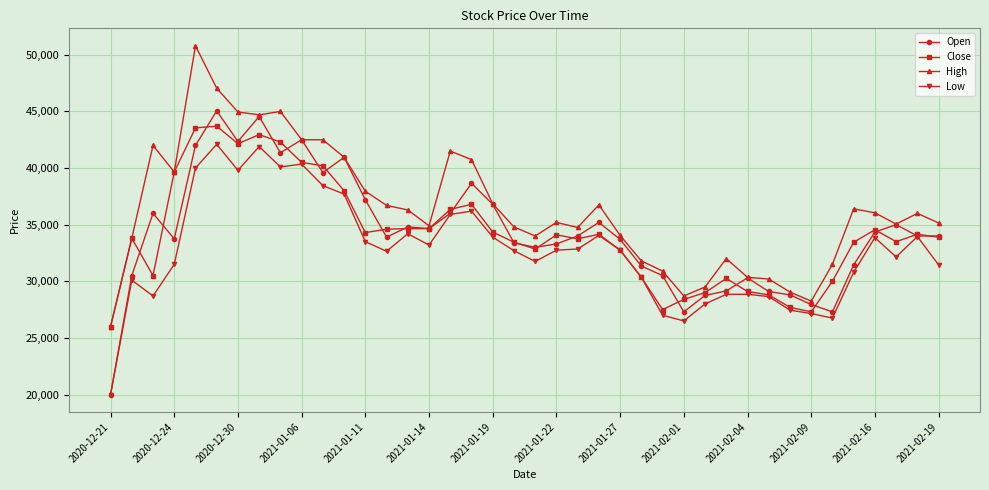

Which series has the largest total across all categories?

High